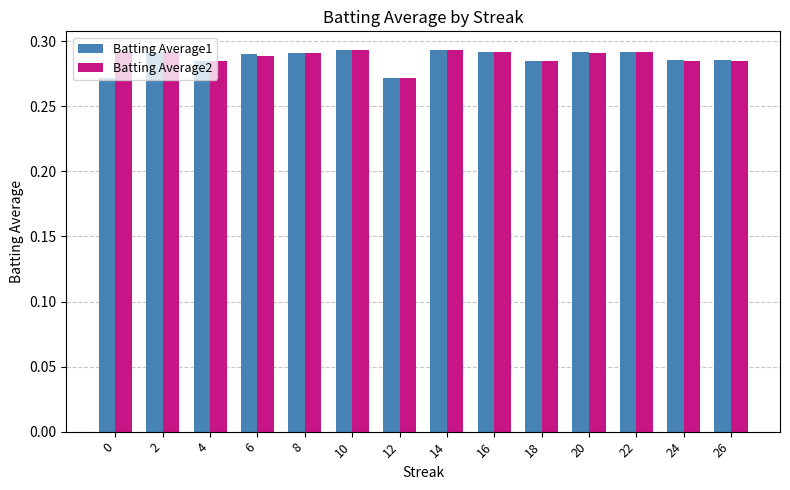

True or false: Batting Average2 has a value of 0.1 at 24.

False